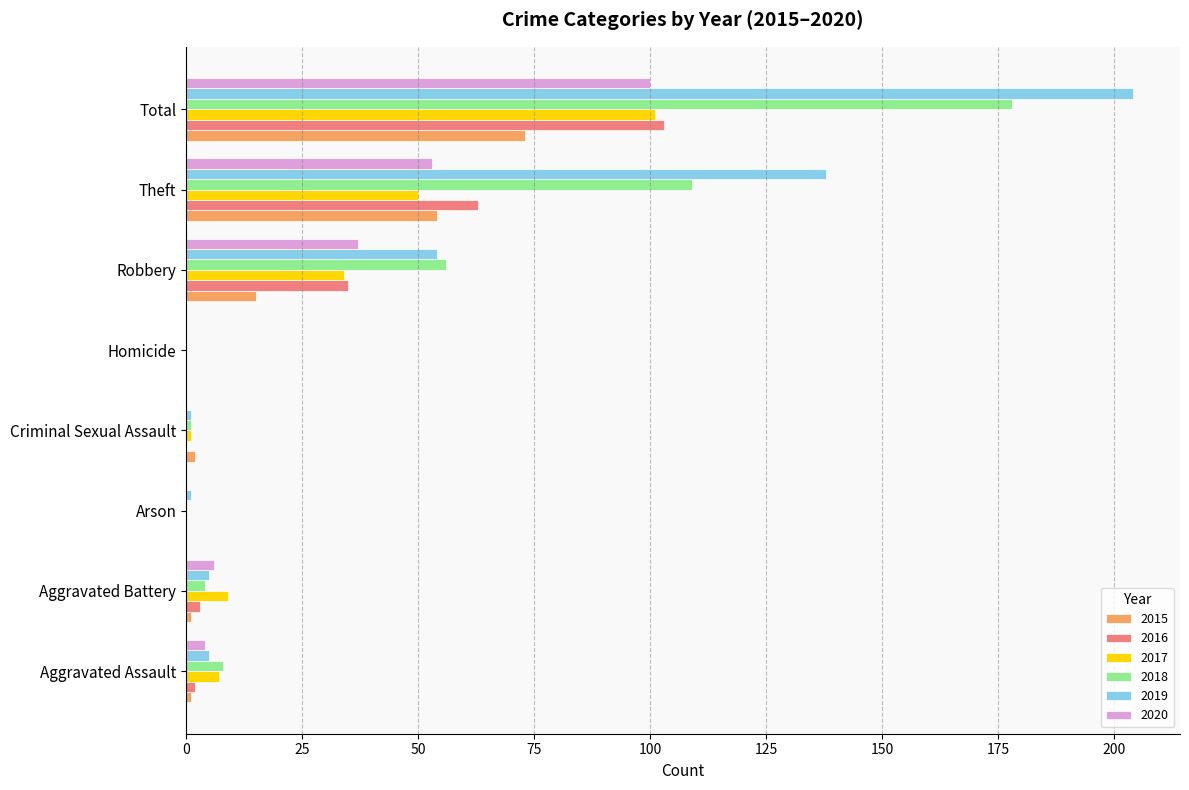

At which label does 2018 reach its peak?

Total